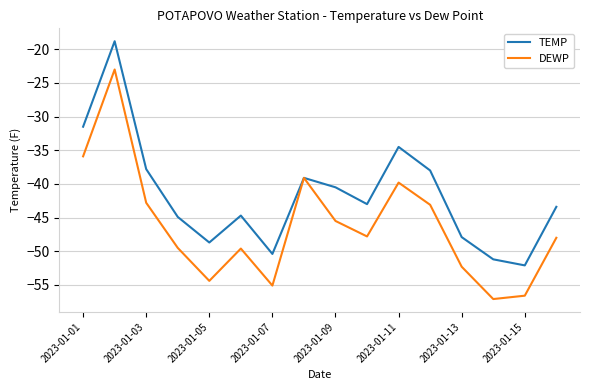

What is the difference between the maximum and minimum values in the TEMP series?

33.3